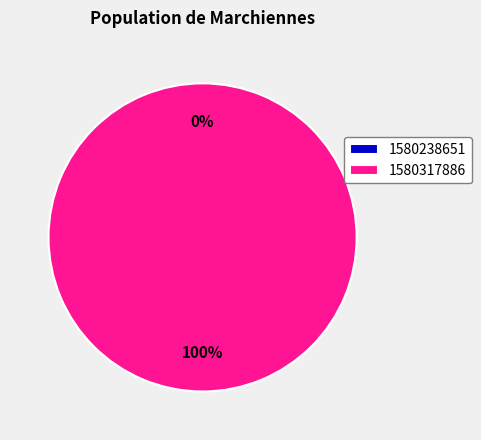

Is there a majority slice in this chart?

Yes